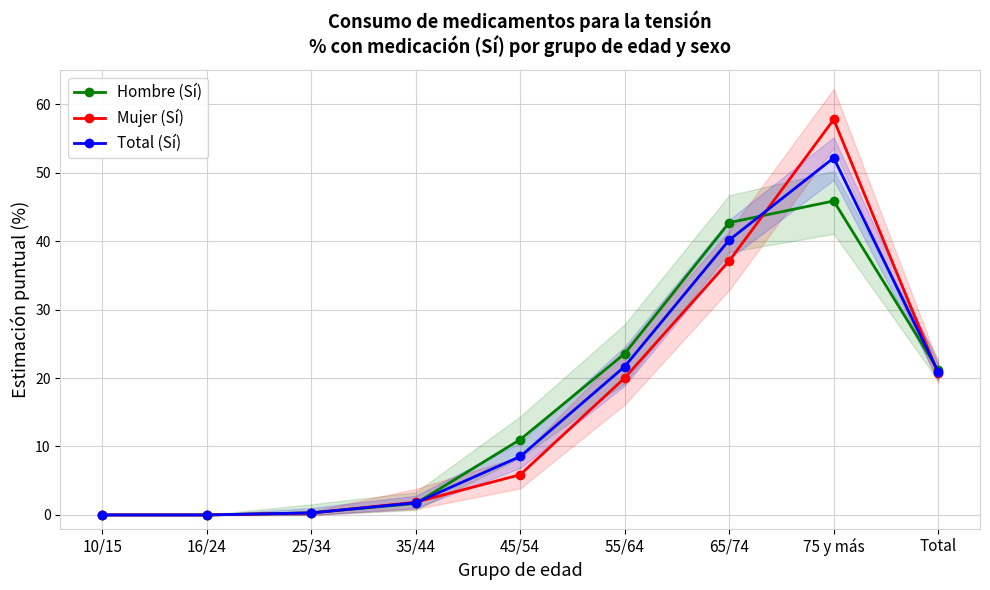

Reading right to left, what are all the values shown in this chart?

Hombre (Sí): 21.1	45.9	42.7	23.6	11.0	1.7	0.3	0.0	0.0
Mujer (Sí): 20.7	57.8	37.1	20.0	5.9	1.9	0.3	0.0	0.0
Total (Sí): 20.9	52.1	40.2	21.7	8.5	1.8	0.3	0.0	0.0